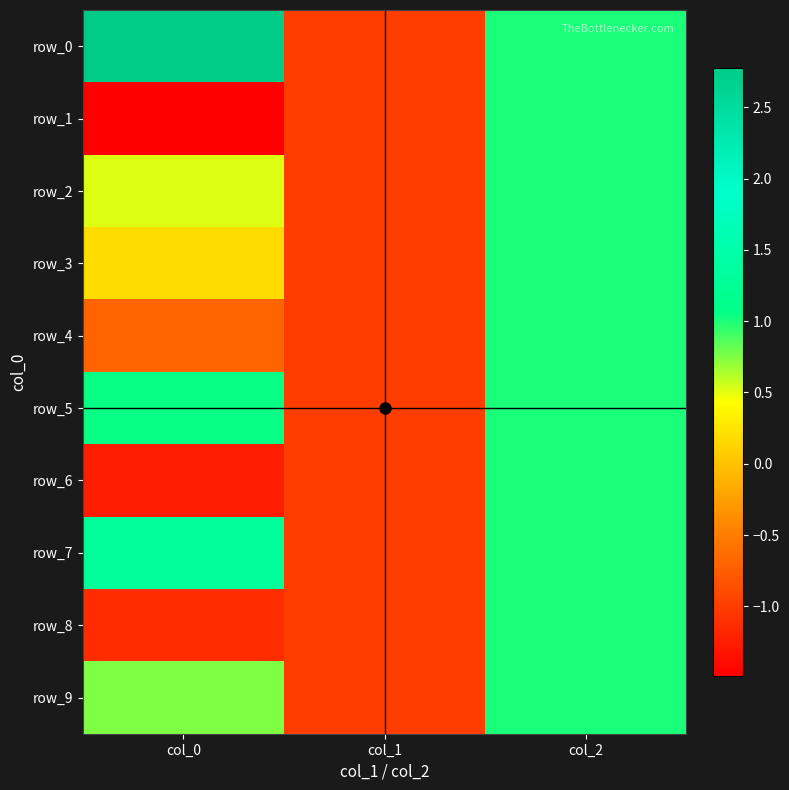

The row_7 series shows 1.3 at col_0. True or false?

True